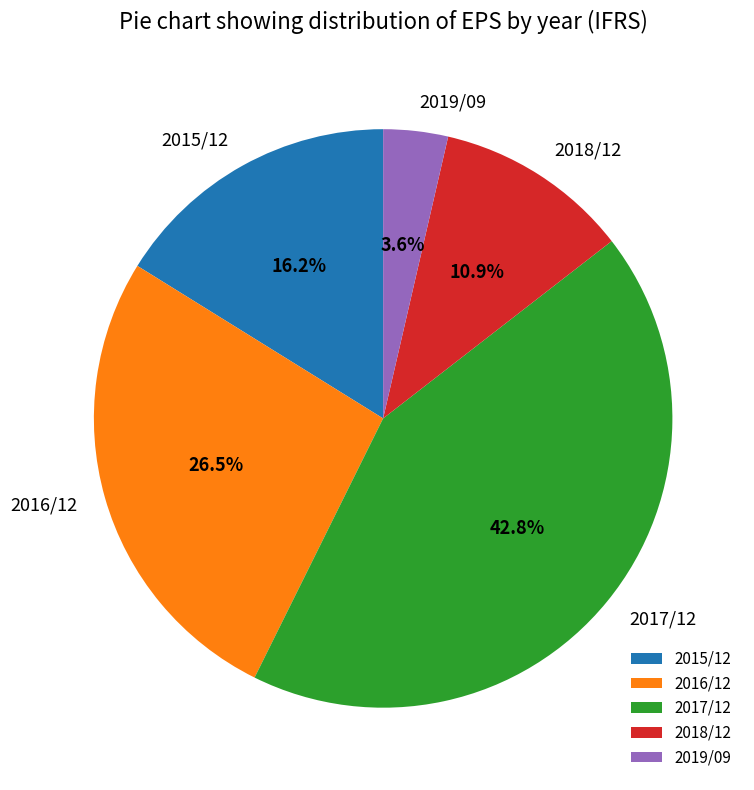

Count the number of slices in the pie.

5